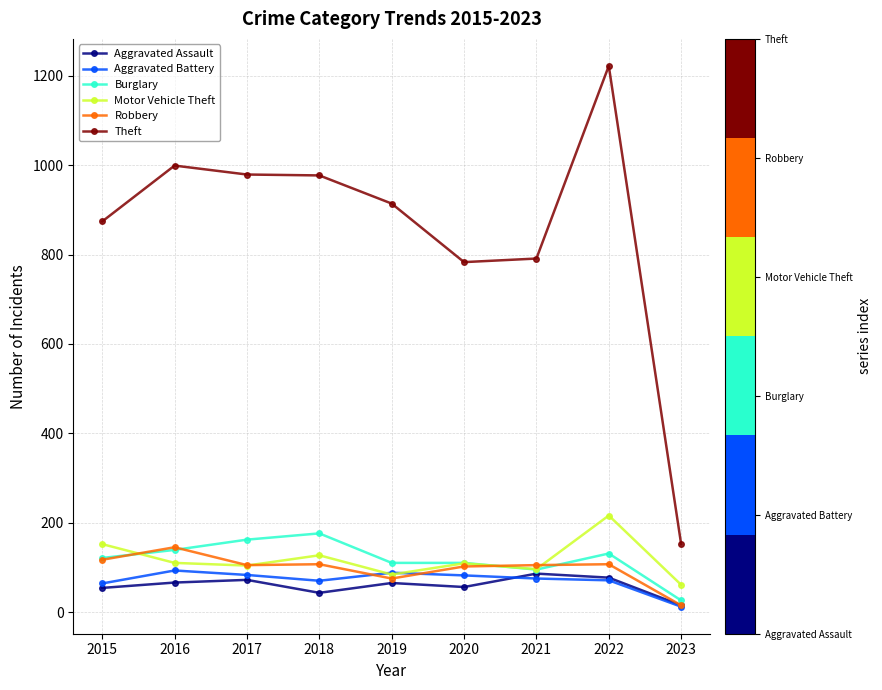

Which series changed the most between 2018 and 2021?

Theft